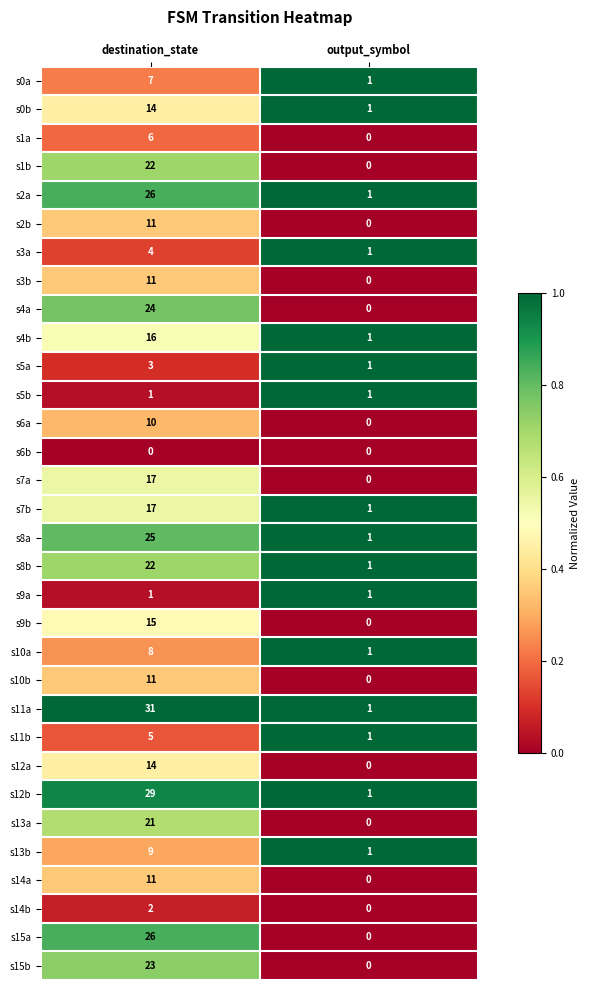

Which series has the largest range (max minus min)?

s11a